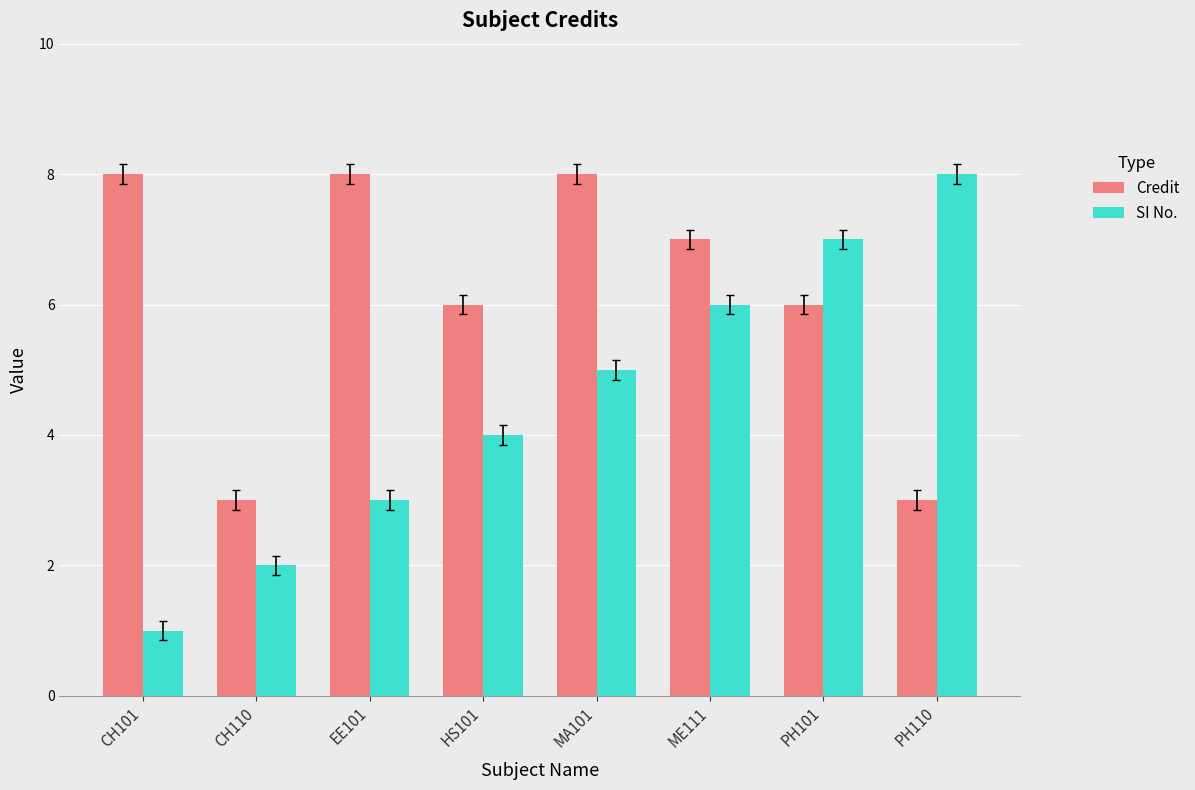

The SI No. series shows 7 at PH101. True or false?

True